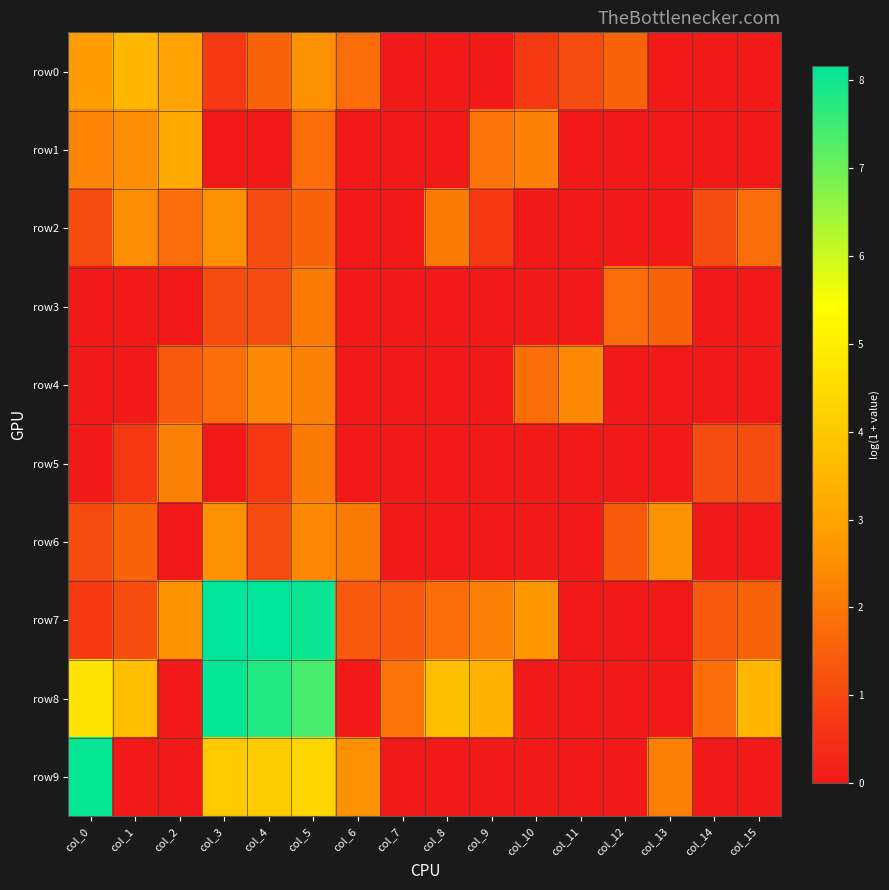

At which category does the chart reach its minimum across all series?

col_7